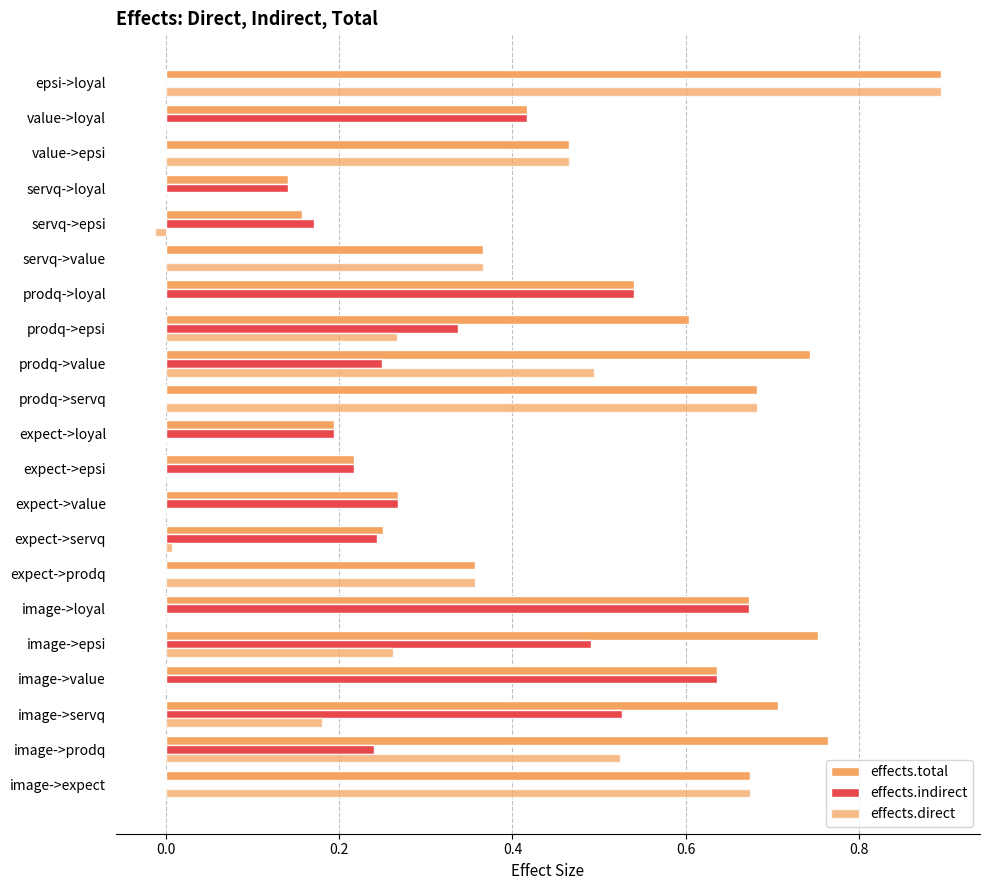

How many categories are shown in the chart?

21